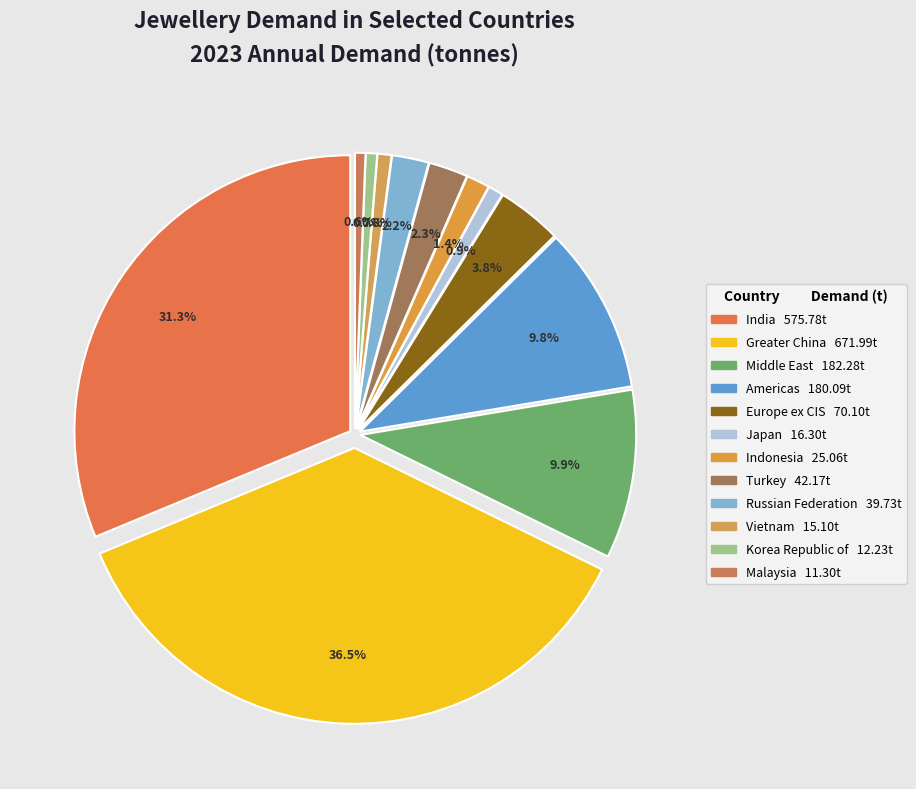

What percentage is the Turkey slice, to the nearest percent?

2%